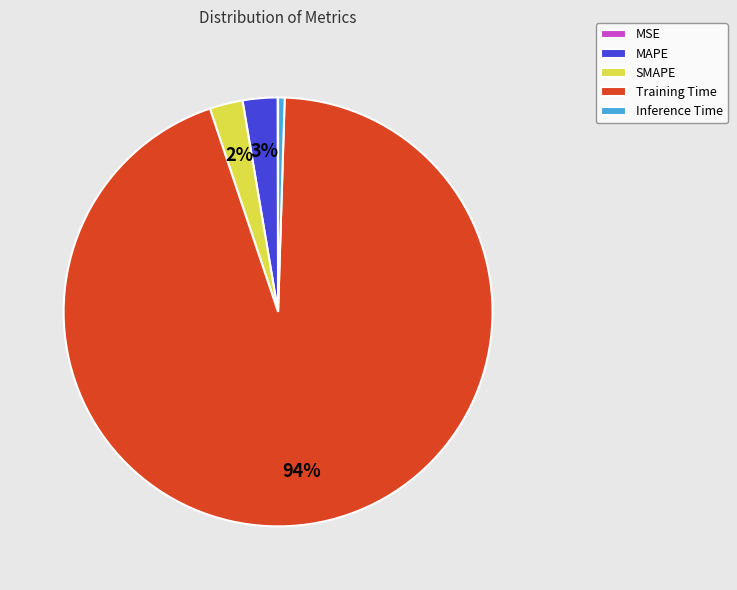

What percentage is the SMAPE slice, to the nearest percent?

2%